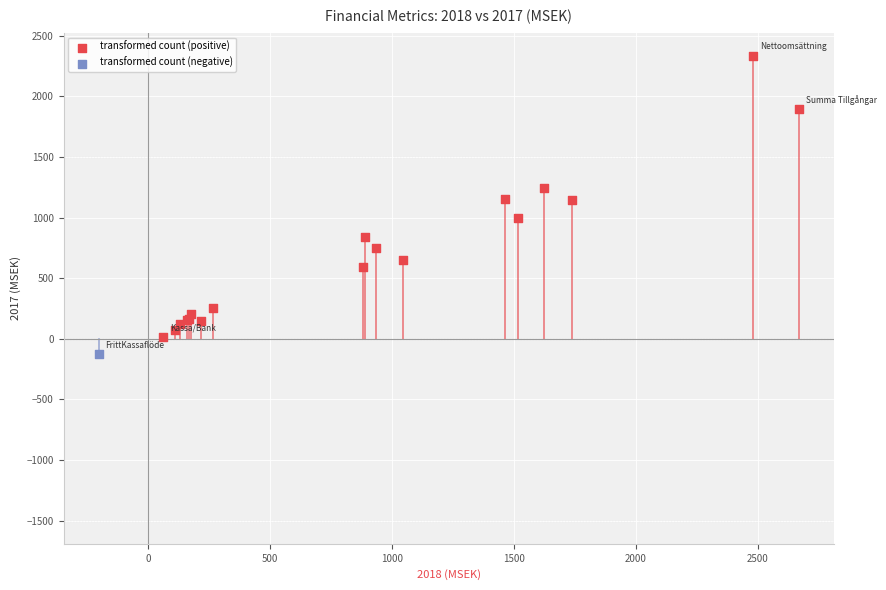

What are all the series names shown in the legend?

transformed count (positive), transformed count (negative)